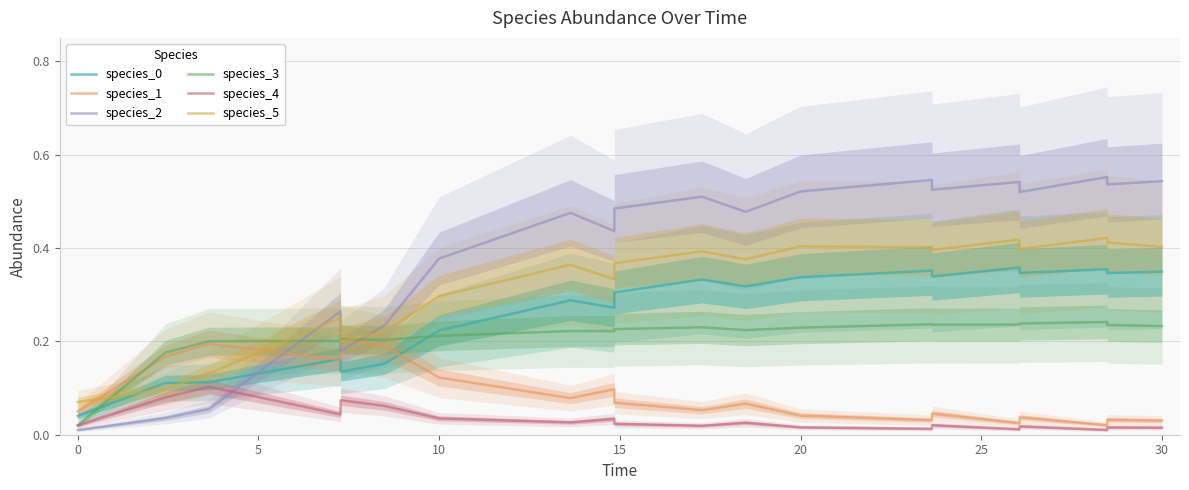

Does the chart have visible grid lines?

Yes